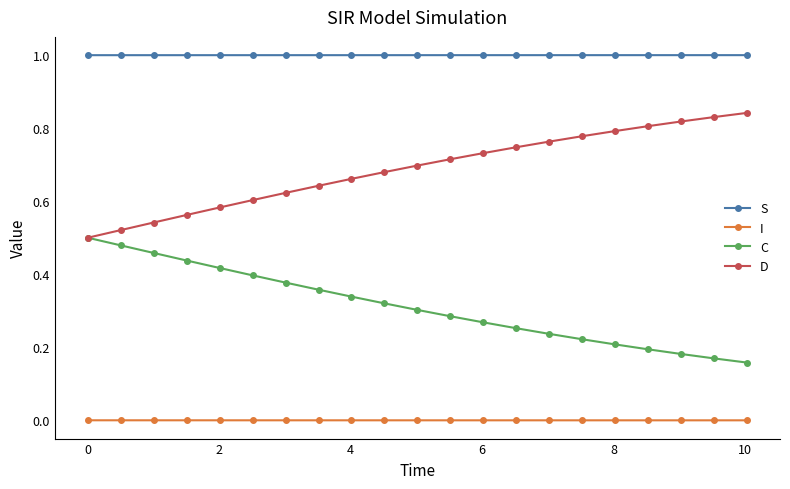

List the series in order of their peak value, lowest first.

I, C, D, S